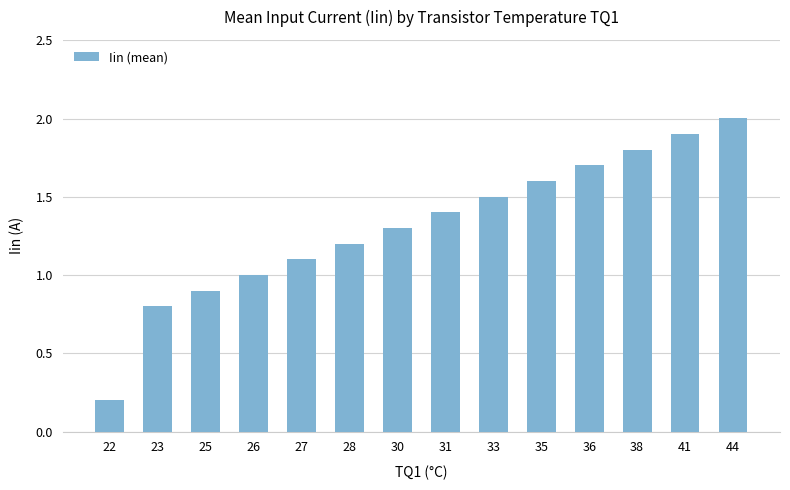

Reading left to right, list all the values displayed in this chart.

22=0.2	23=0.8	25=0.9	26=1.0	27=1.1	28=1.2	30=1.3	31=1.4	33=1.5	35=1.6	36=1.7	38=1.8	41=1.9	44=2.0